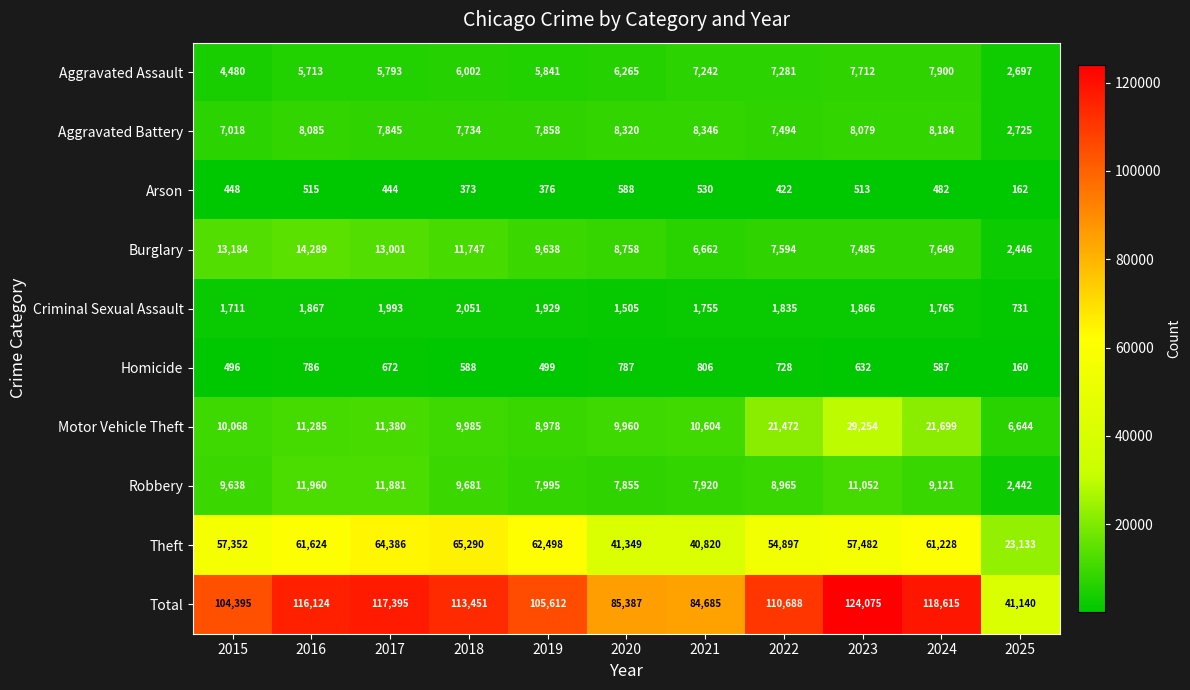

Is the value of Aggravated Battery at 2025 greater than the value of Aggravated Assault at 2024?

No